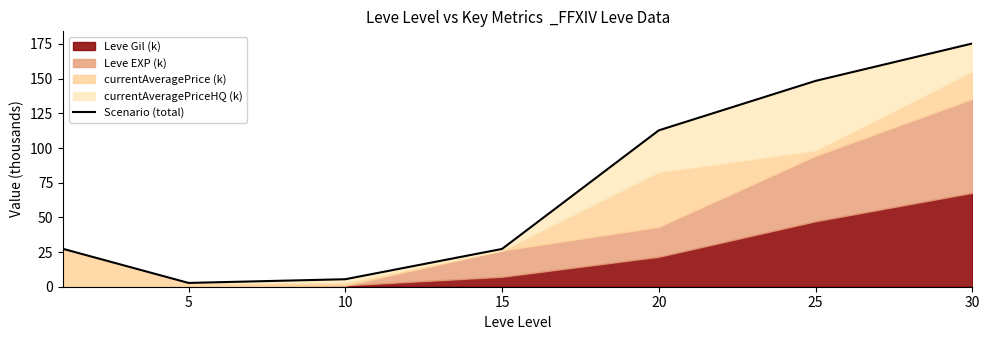

What is the change in value from 10 to 30?

+170.0